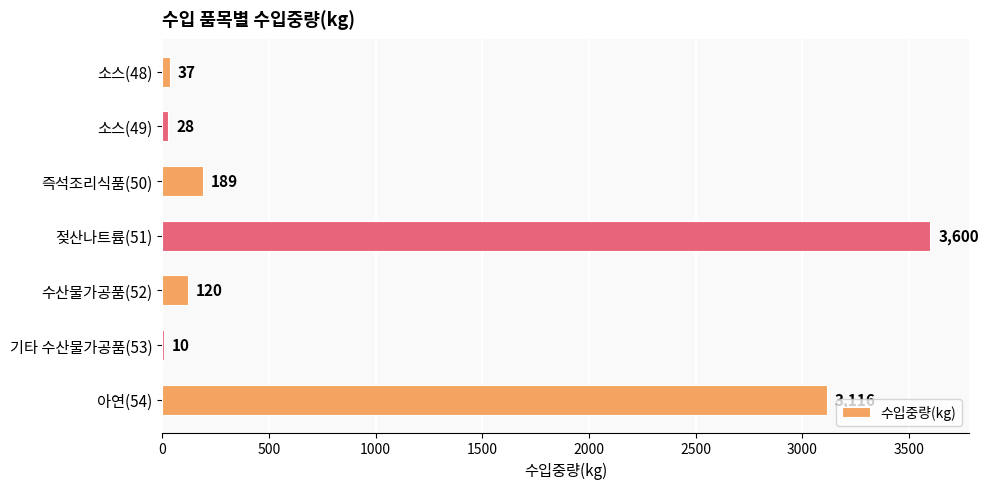

Reading top to bottom, transcribe all the data shown in this chart.

소스(48)=37	소스(49)=28	즉석조리식품(50)=189	젖산나트륨(51)=3600	수산물가공품(52)=120	기타 수산물가공품(53)=10	아연(54)=3116